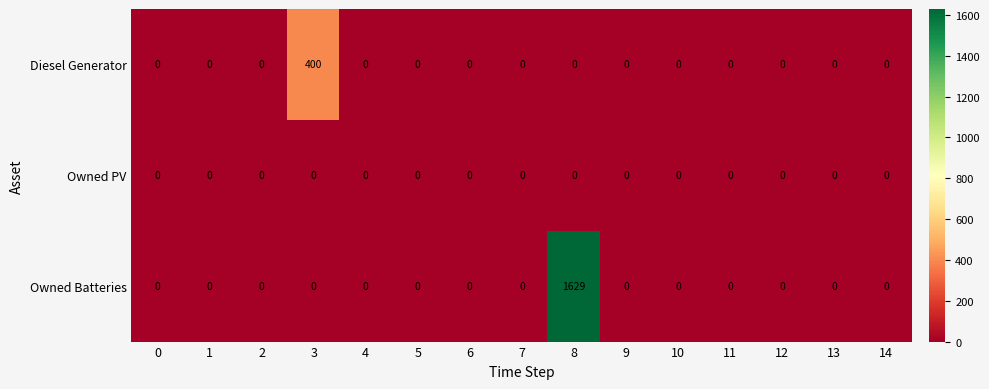

Count the number of categories in the chart.

15